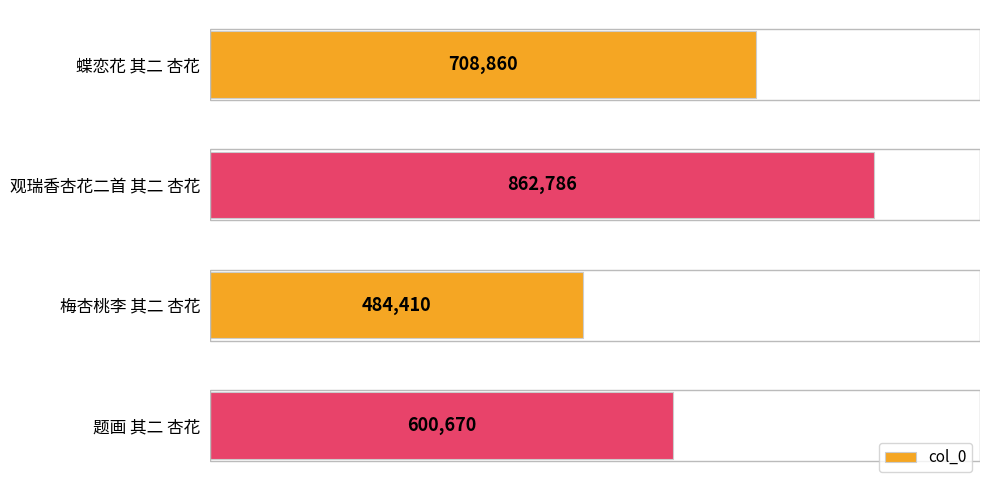

Reading bottom to top, what are all the values shown in this chart?

600670	484410	862786	708860